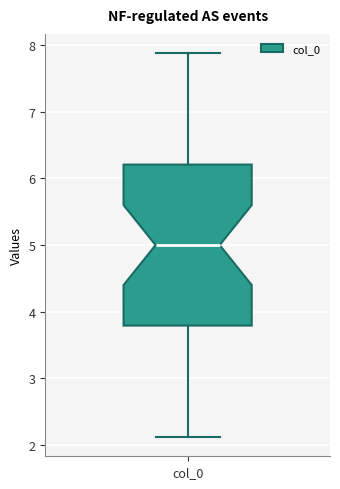

Where does the median line of the box for col_0 sit on the y-axis? The values are not printed on the chart, so give them approximately, as read against the axis.

5.0